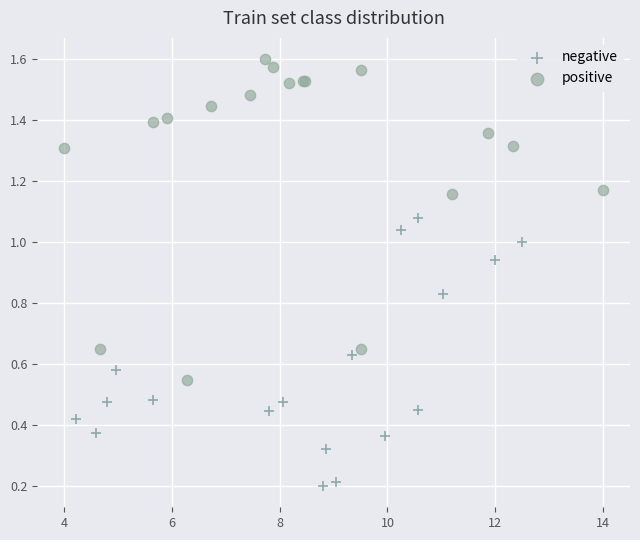

Which series contains the highest Y value?

positive